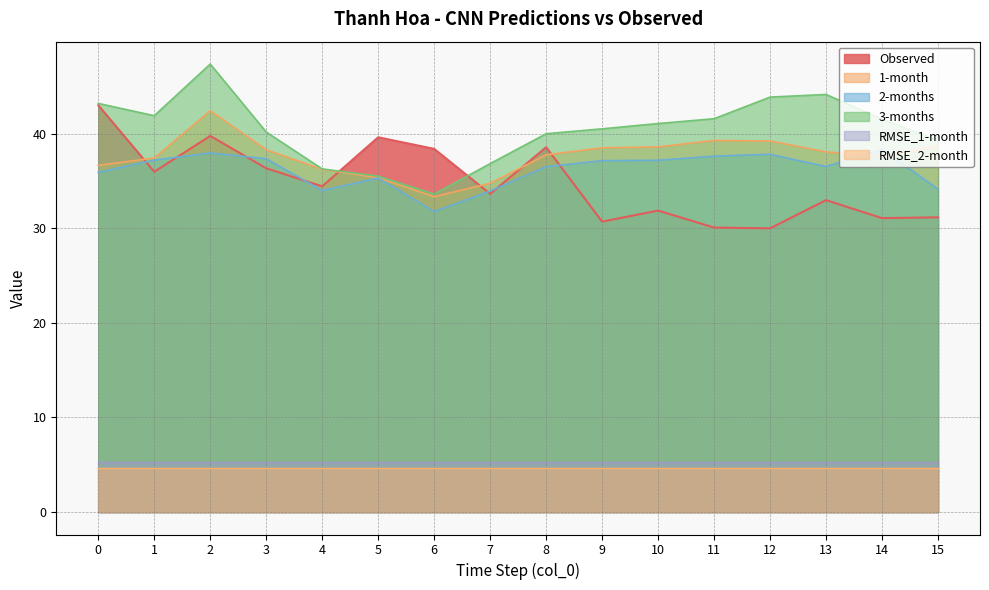

Where do Observed and 2-months first cross each other?

0 and 1